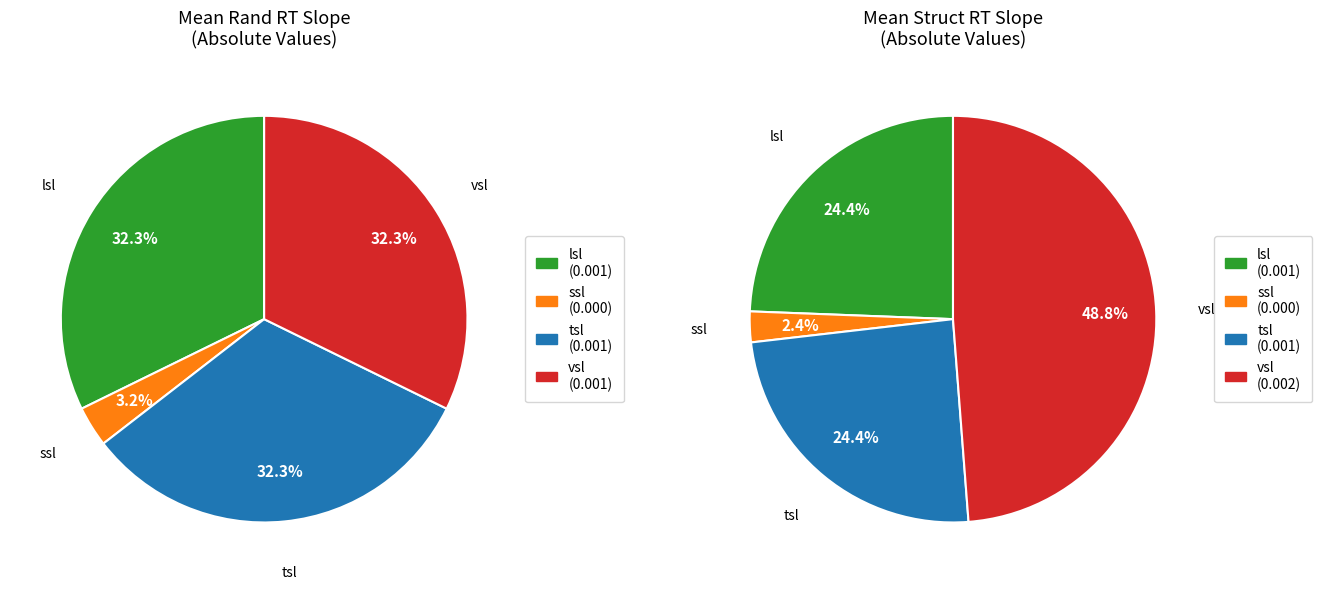

Do lsl and tsl together represent more than half of the pie?

Yes